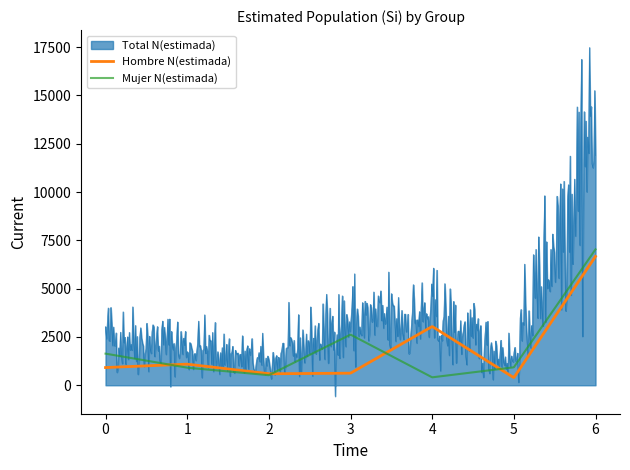

What is the highest value of the Mujer N(estimada) series?

7032.0